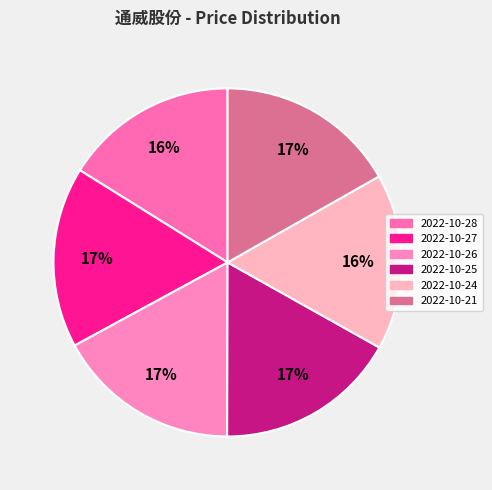

Is it true that 2022-10-26 is 26% of the pie?

False